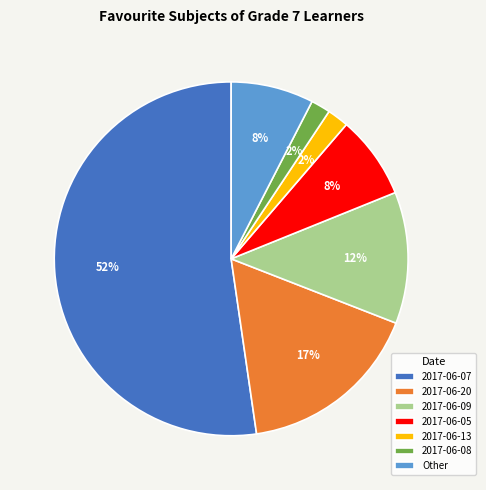

Combined, do Other and 2017-06-20 account for over 50%?

No